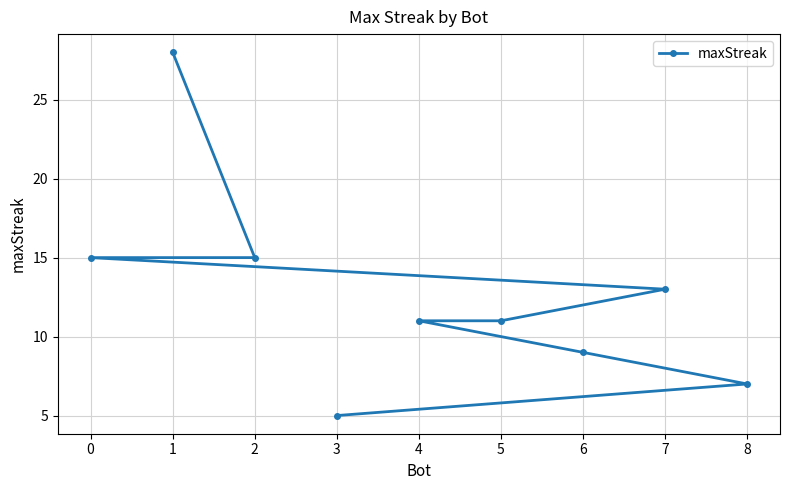

Is this an area chart (filled region under the line)?

No